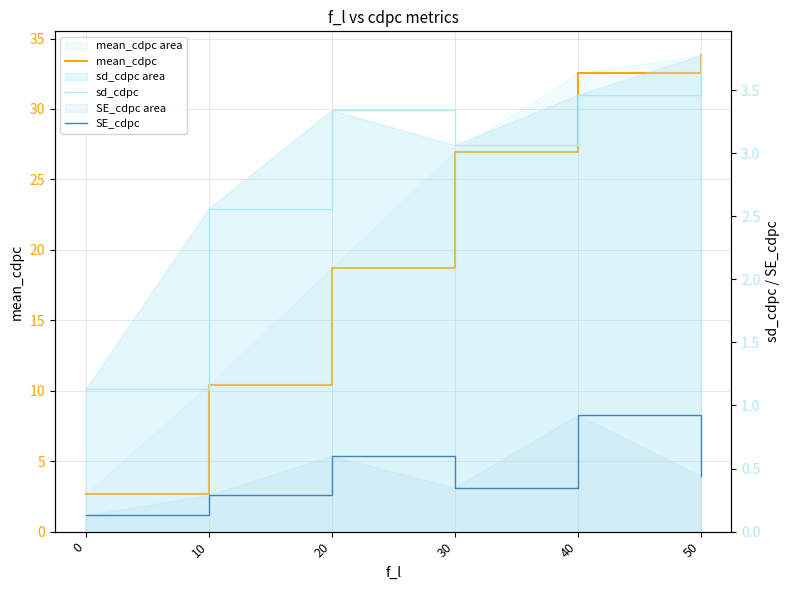

What is the value of the mean_cdpc point at the 3rd from the left?

18.7